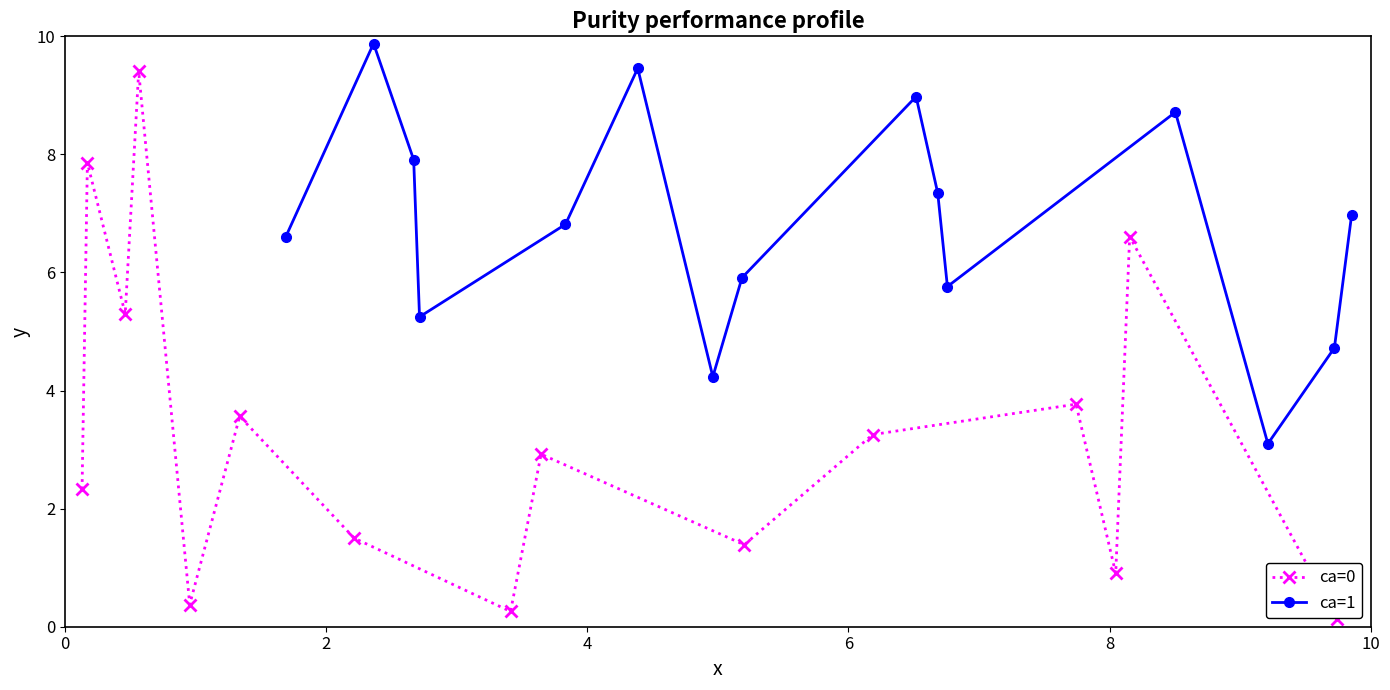

What is the value of the ca=0 point at the 13th from the left?

0.9